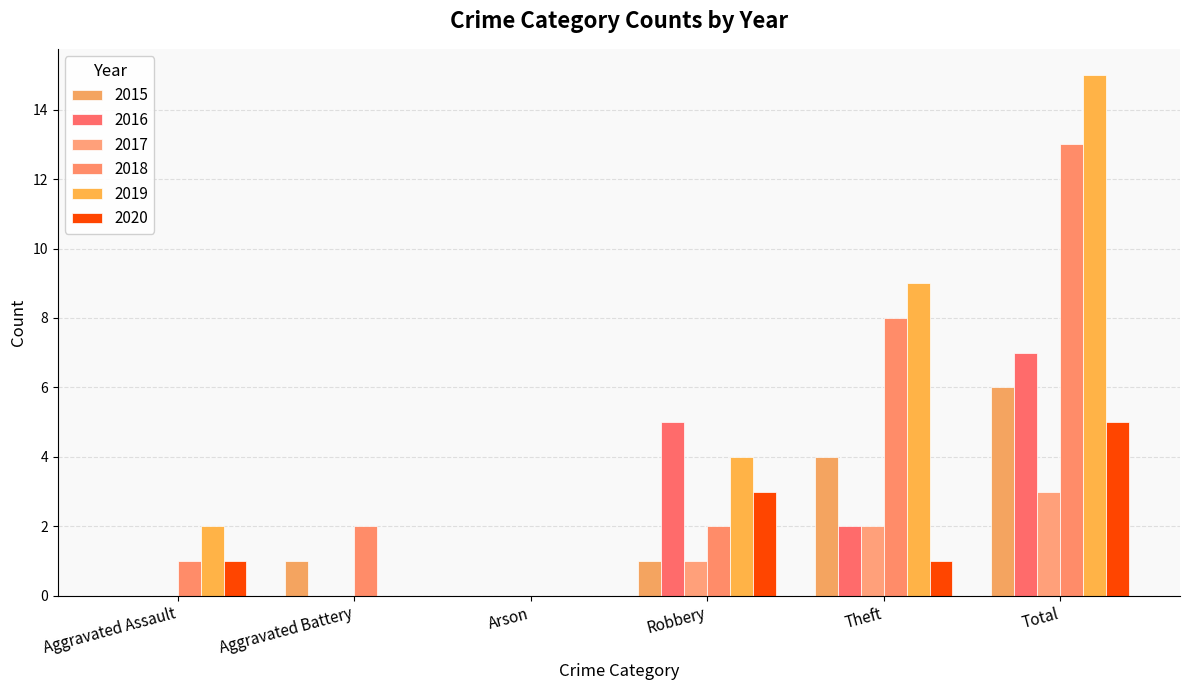

List the labels in order of 2016 value, smallest first.

Aggravated Assault, Aggravated Battery, Arson, Theft, Robbery, Total